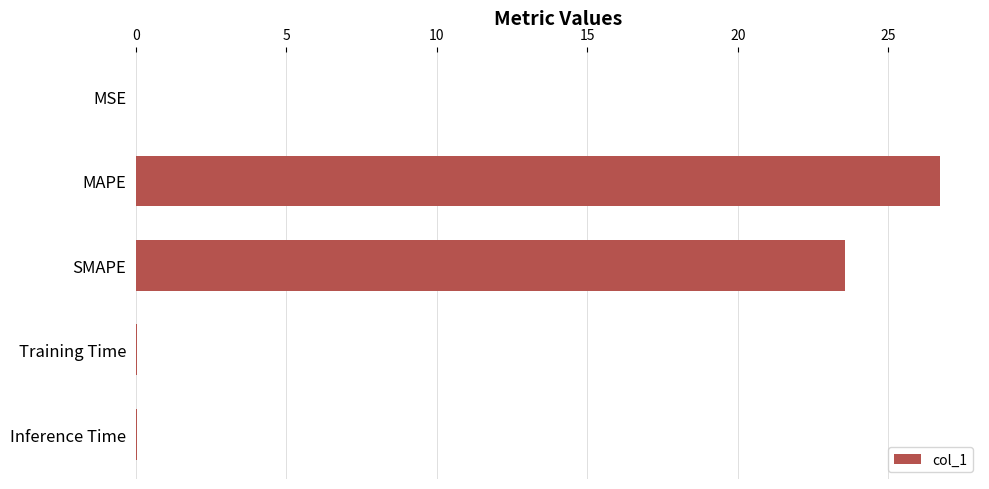

Which category has the highest value across all series?

MAPE